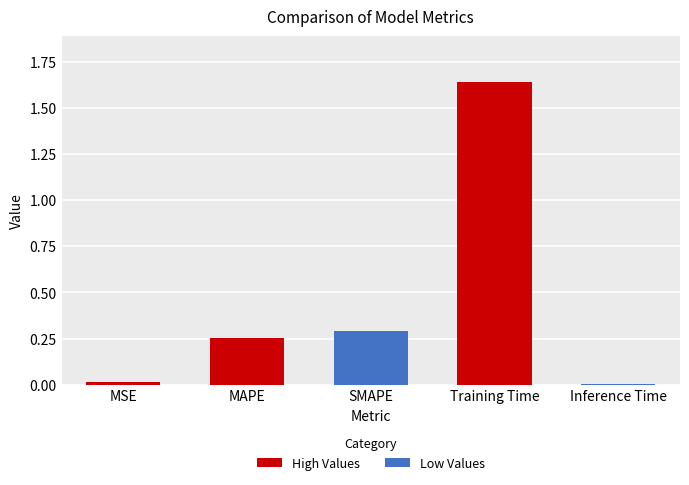

What position from the left is SMAPE?

3